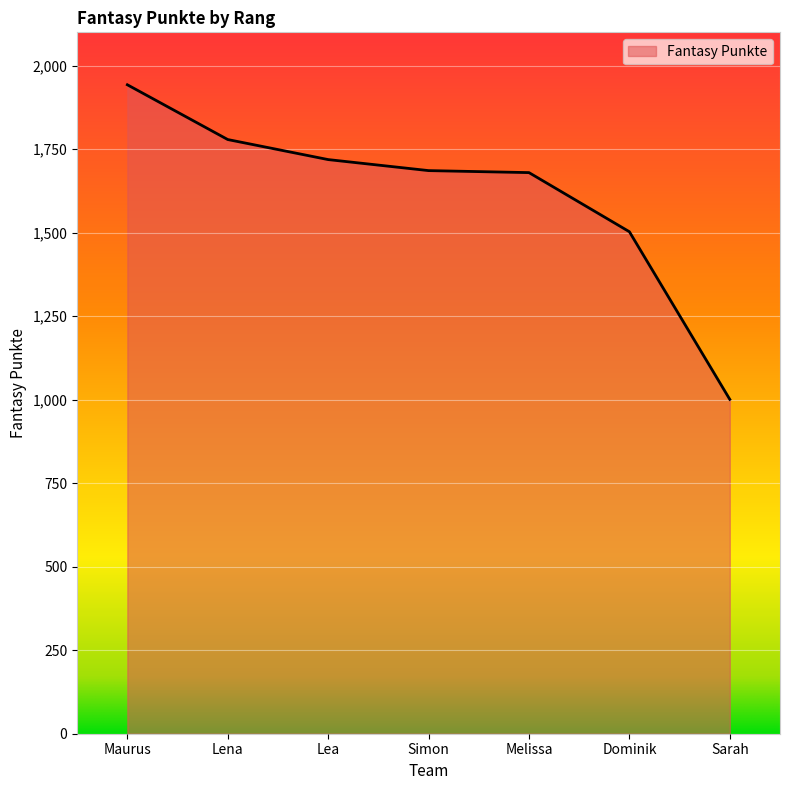

What is the greatest value displayed?

1943